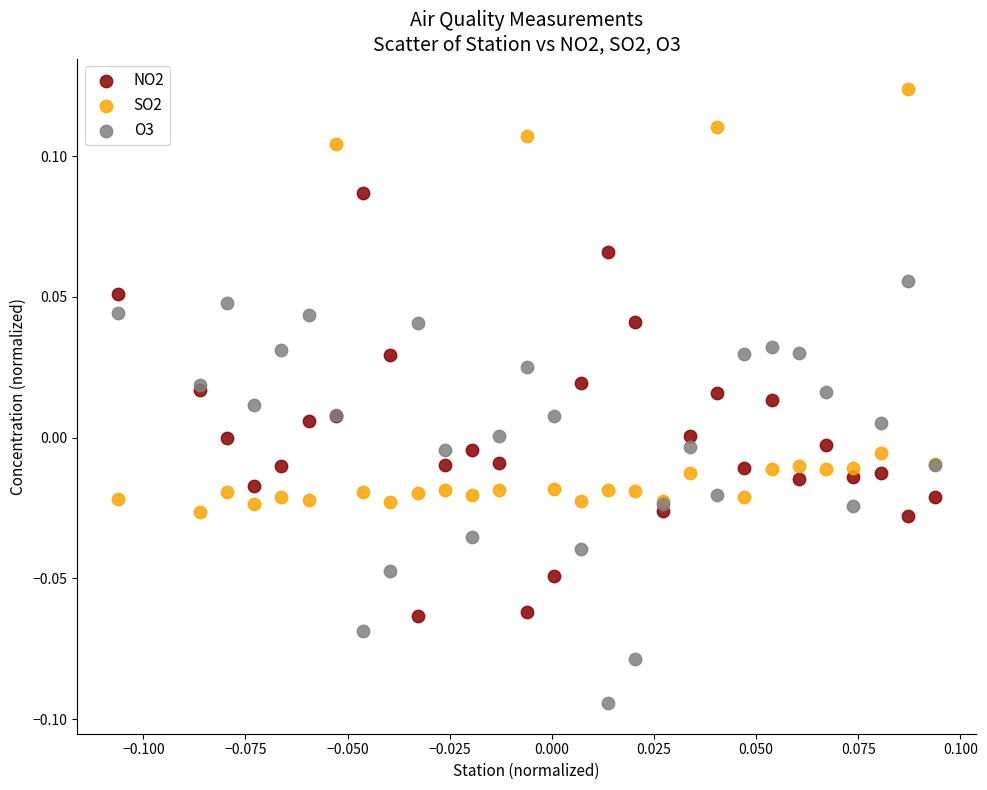

Which series contains the lowest Y value?

O3